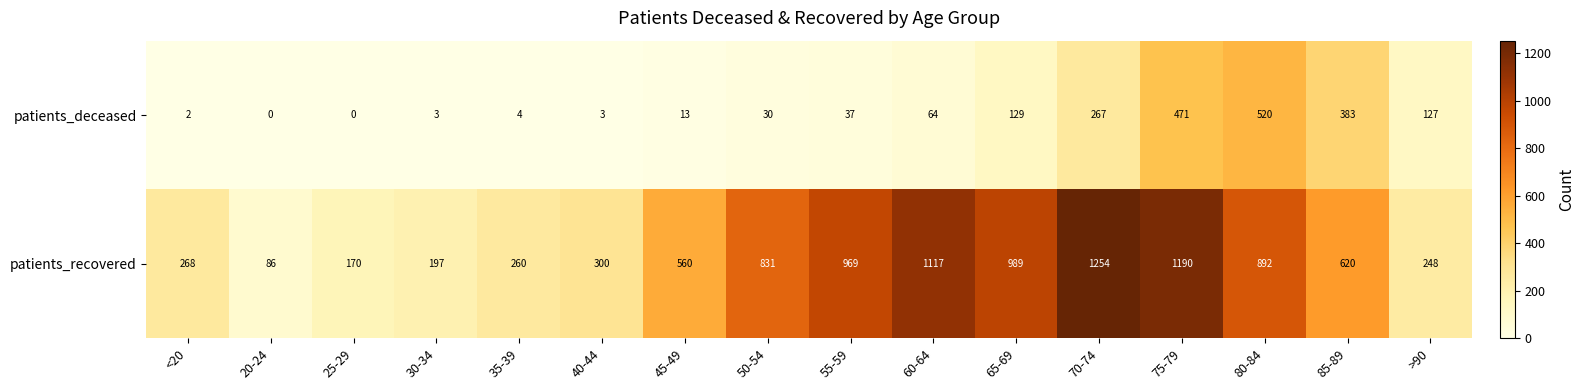

Rank the series at 80-84 from lowest to highest value.

patients_deceased, patients_recovered